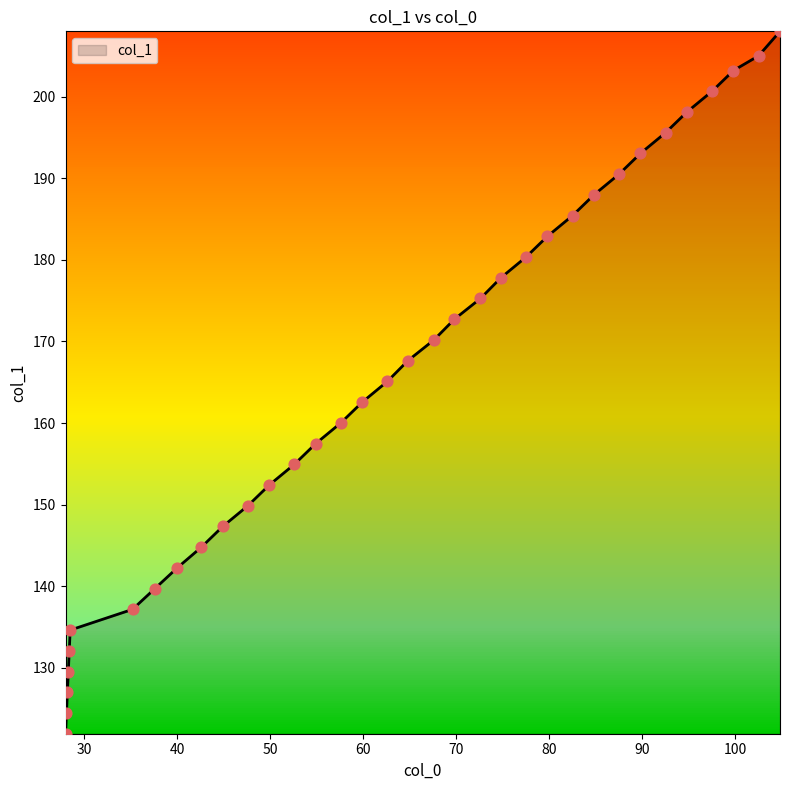

What is the greatest value displayed?

208.0